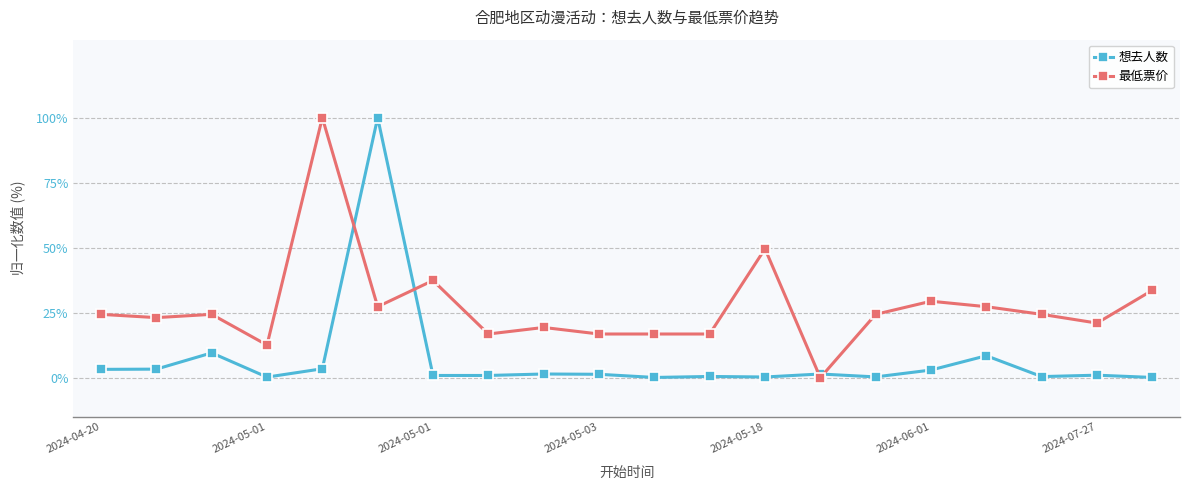

What are all the series names shown in the legend?

想去人数, 最低票价